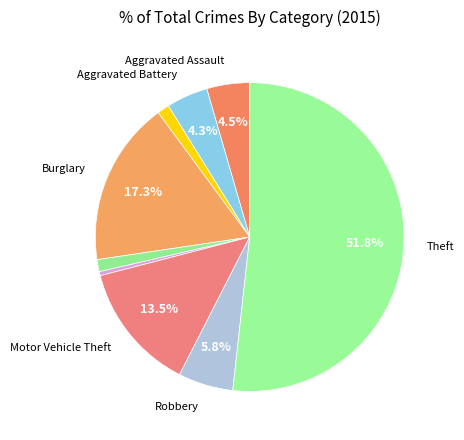

How many segments does this pie chart have?

9